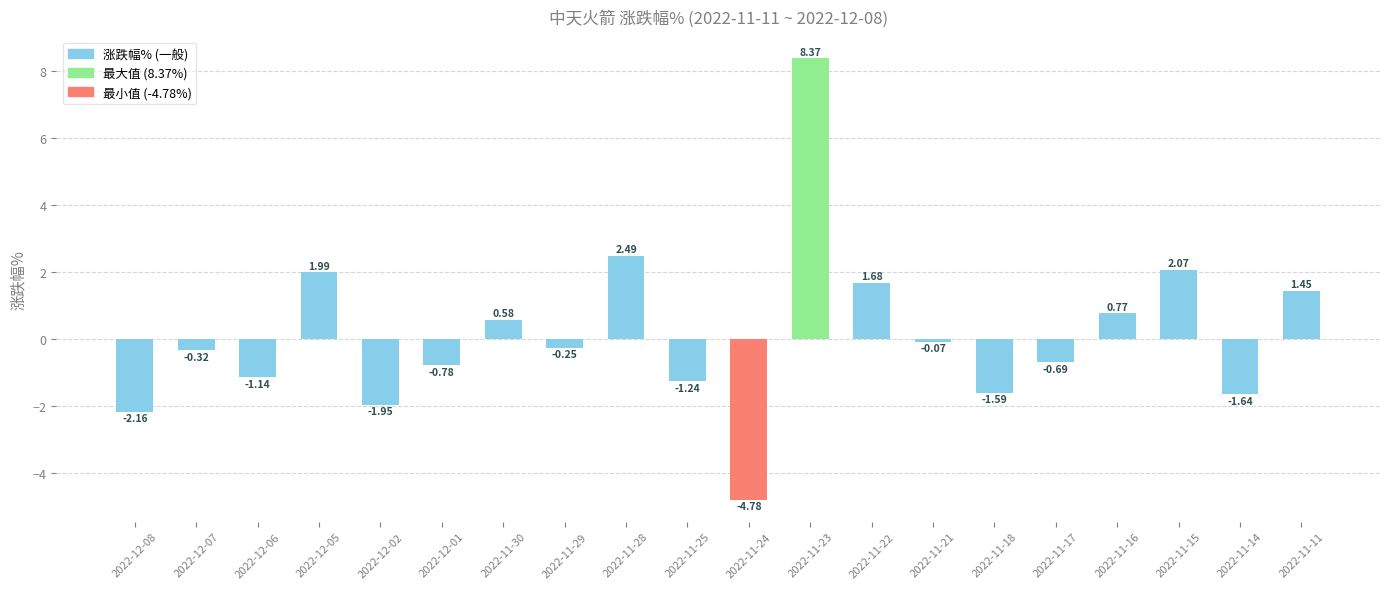

What is the change in value from 2022-11-29 to 2022-11-18?

-1.3